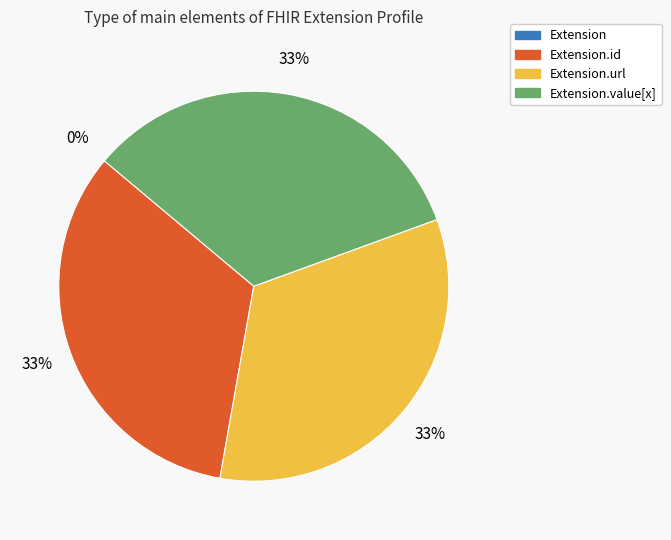

To the nearest percent, what percentage of the pie is Extension.id?

33%